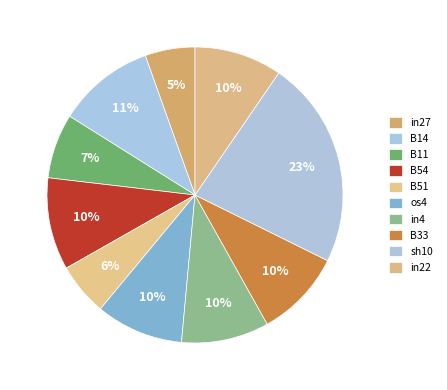

Count the number of slices in the pie.

10